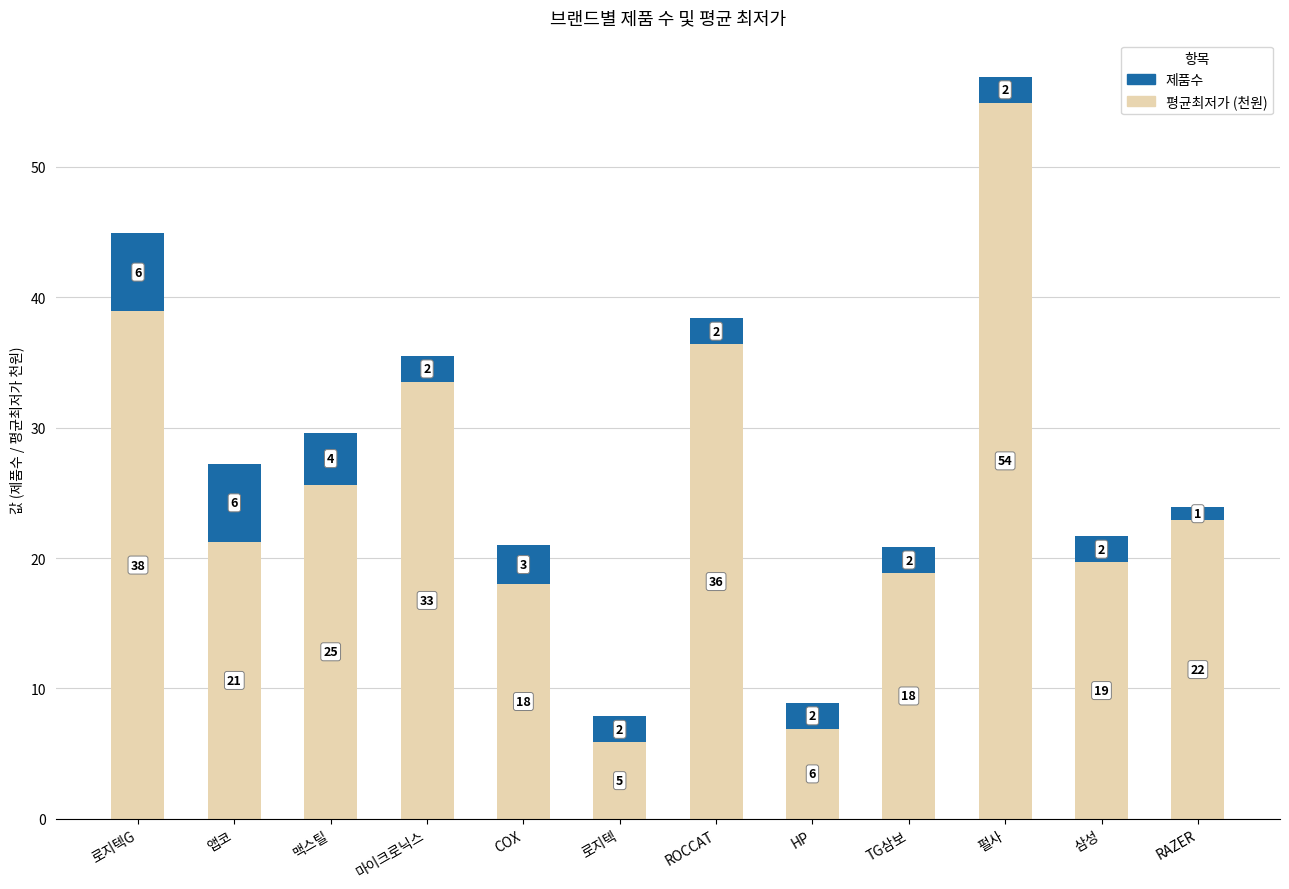

Read the 평균최저가 (천원) value at ROCCAT.

36.4